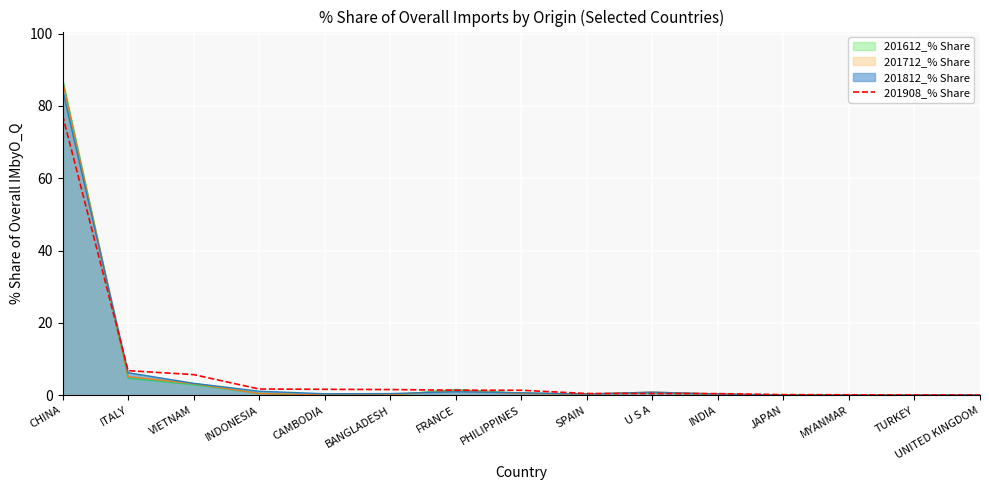

Does the chart display data point markers on the line(s)?

No